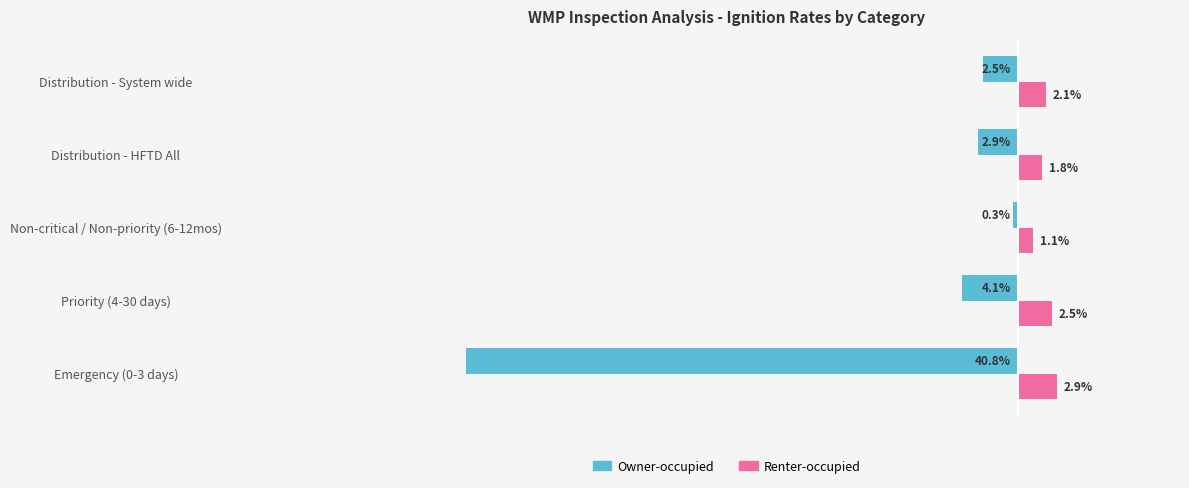

What are all the series names shown in the legend?

Owner-occupied, Renter-occupied